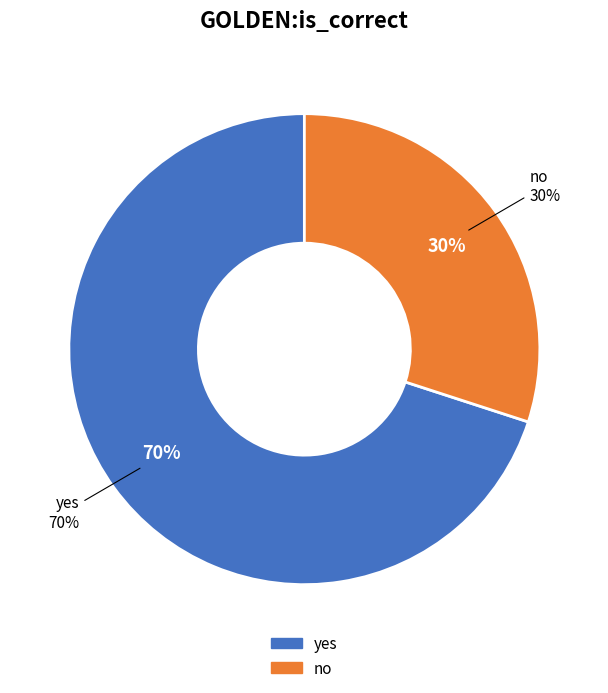

Do yes and no together represent more than half of the pie?

Yes